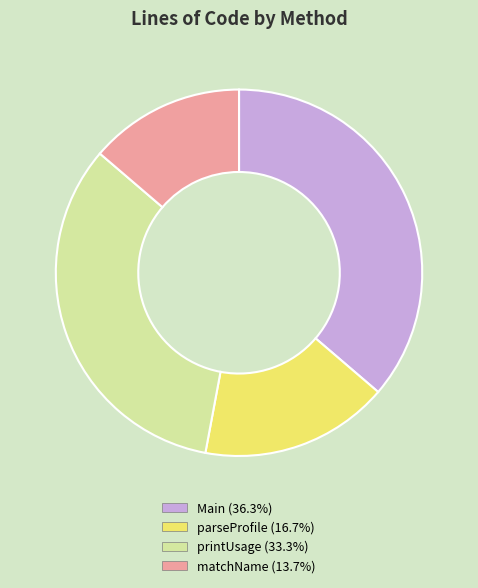

Is it true that parseProfile is 17% of the pie?

True